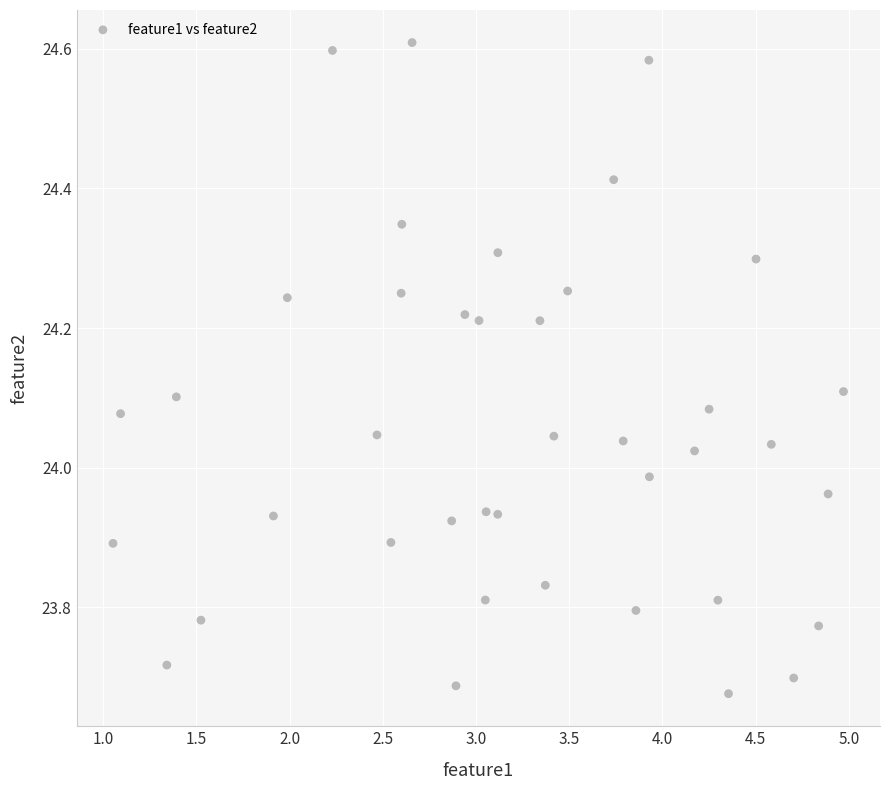

What is the range of Y values (max minus min)?

0.9